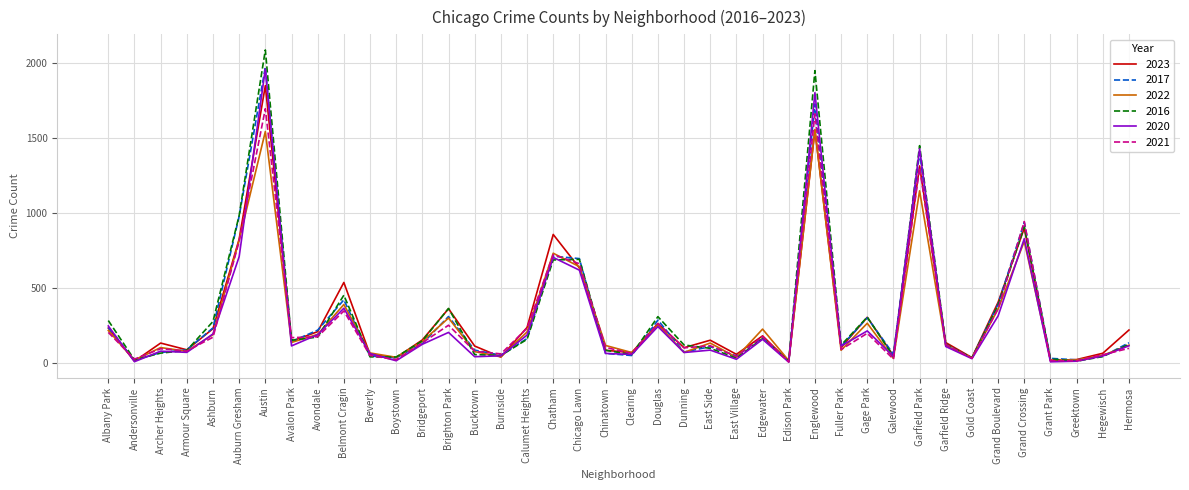

What is the difference between the 2020 values at Greektown and Galewood?

32